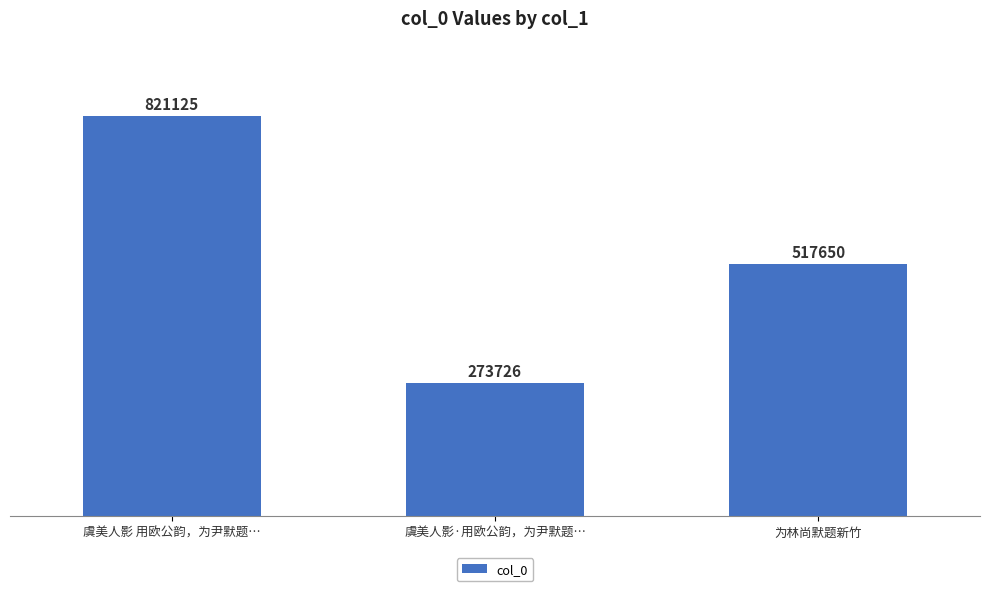

Reading left to right, extract all data points from this chart.

虞美人影 用欧公韵，为尹默题…=821125	虞美人影·用欧公韵，为尹默题…=273726	为林尚默题新竹=517650